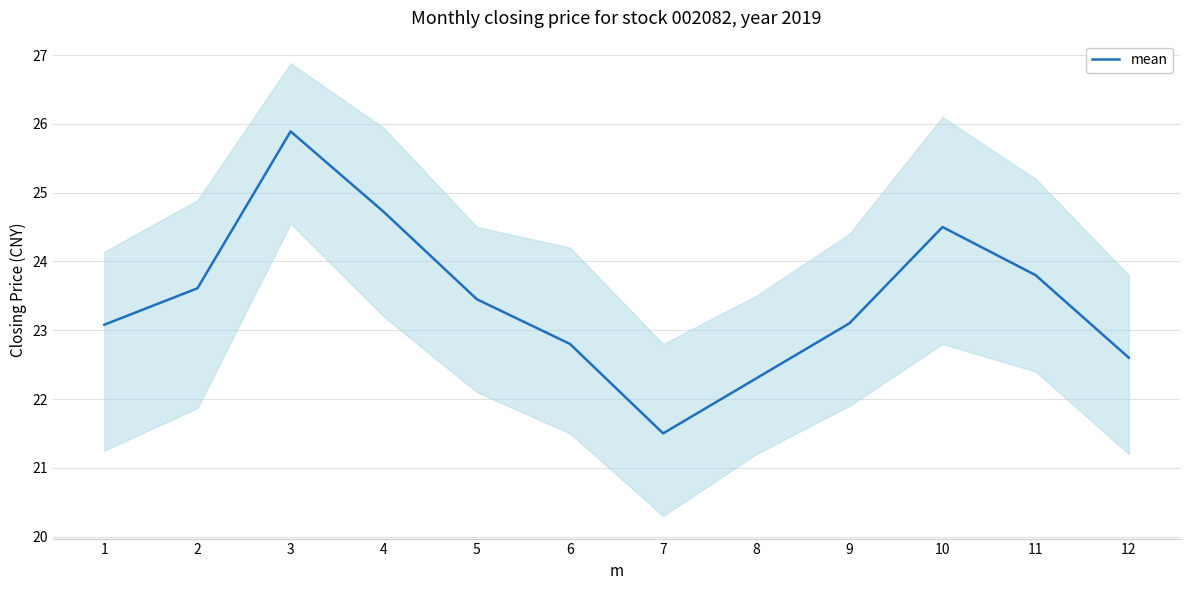

Reading right to left, extract all data points from this chart.

22.6	23.8	24.5	23.1	22.3	21.5	22.8	23.4	24.7	25.9	23.6	23.1